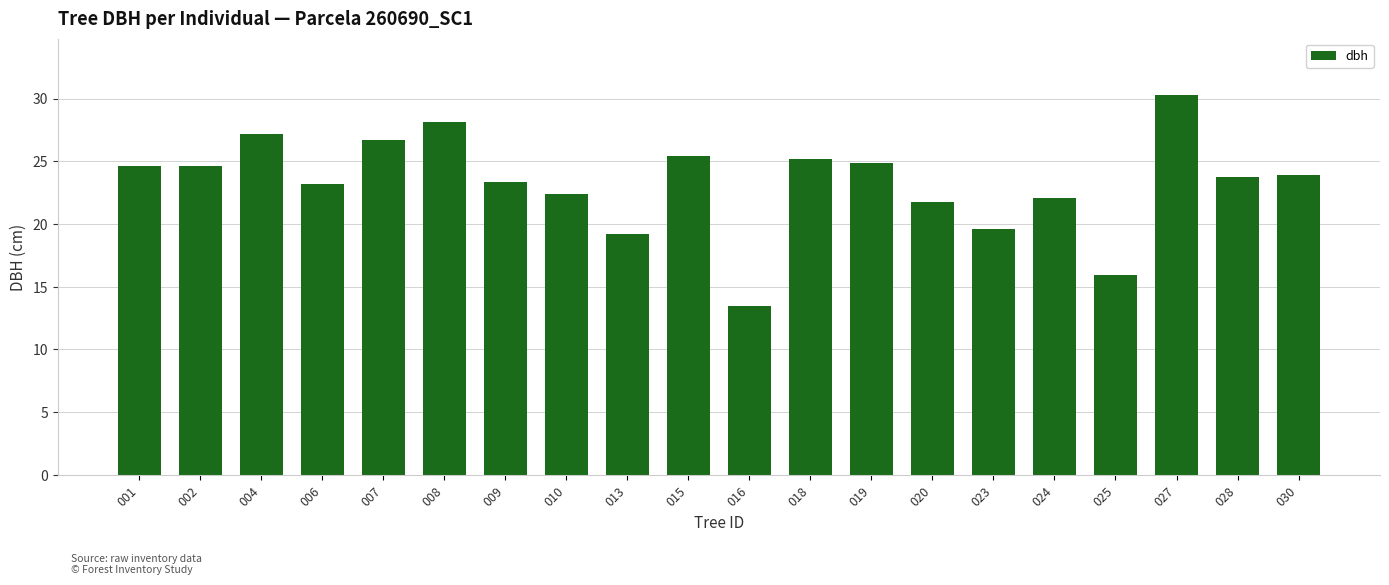

Read the value at 015.

25.4